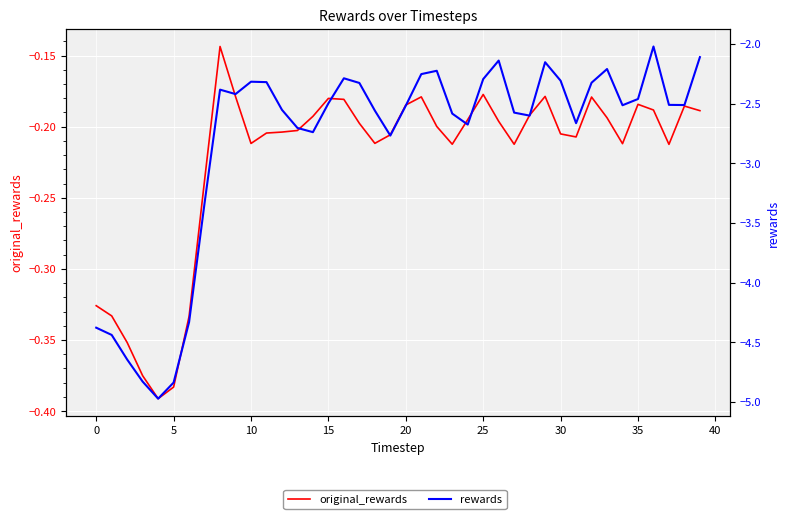

In original_rewards, how many points are lower than both neighbors (excluding endpoints)?

8